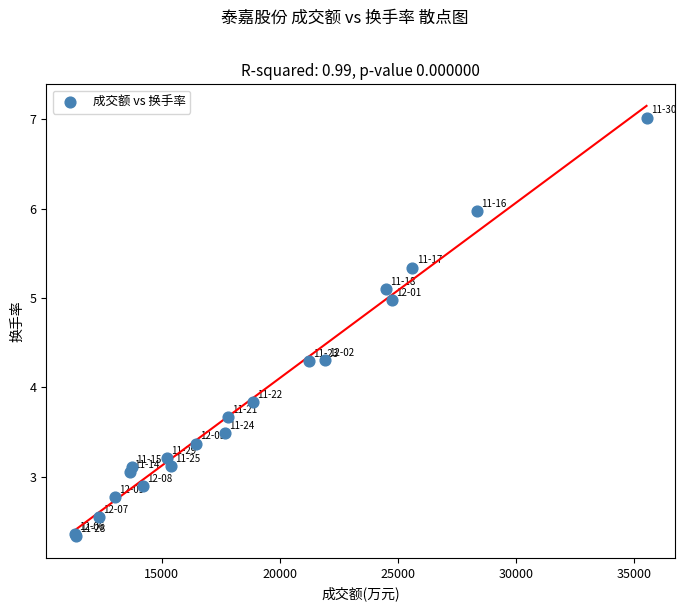

What Y value in the scatter plot is closest to 4?

3.8